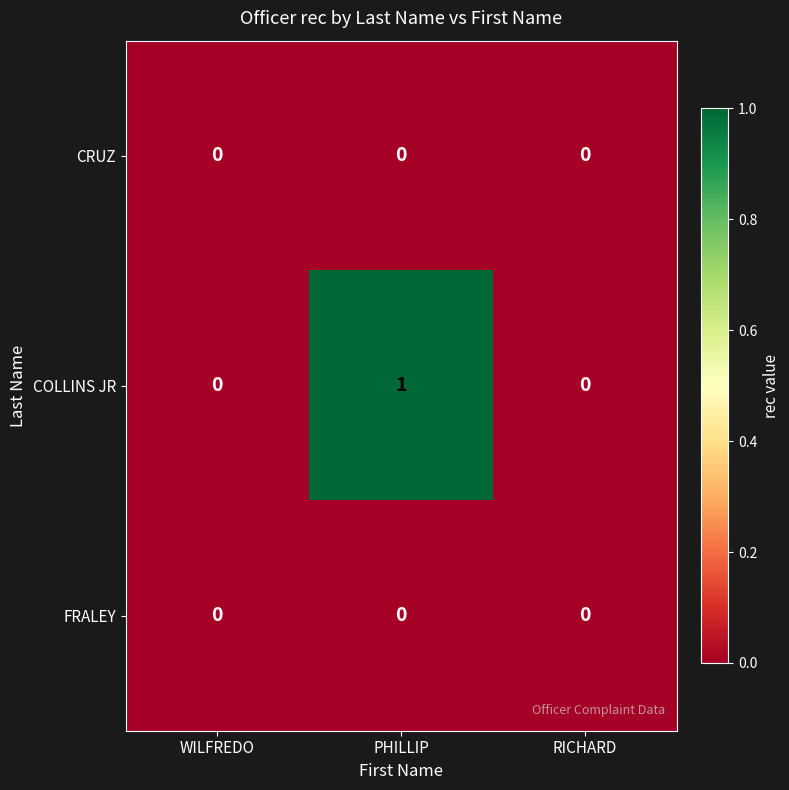

Which series has the largest total across all categories?

COLLINS JR